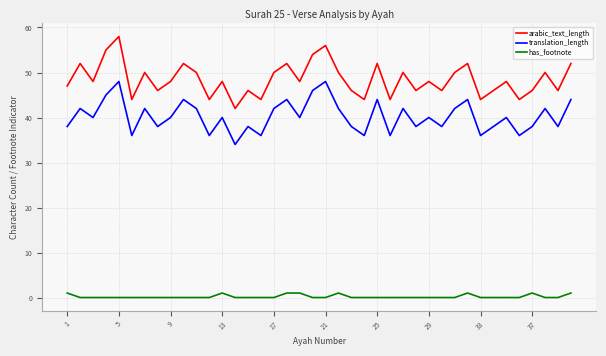

Reading right to left, what are all the values shown in this chart?

arabic_text_length: 52	46	50	46	44	48	46	44	52	50	46	48	46	50	44	52	44	46	50	56	54	48	52	50	44	46	42	48	44	50	52	48	46	50	44	58	55	48	52	47
translation_length: 44	38	42	38	36	40	38	36	44	42	38	40	38	42	36	44	36	38	42	48	46	40	44	42	36	38	34	40	36	42	44	40	38	42	36	48	45	40	42	38
has_footnote: 1	0	0	1	0	0	0	0	1	0	0	0	0	0	0	0	0	0	1	0	0	1	1	0	0	0	0	1	0	0	0	0	0	0	0	0	0	0	0	1